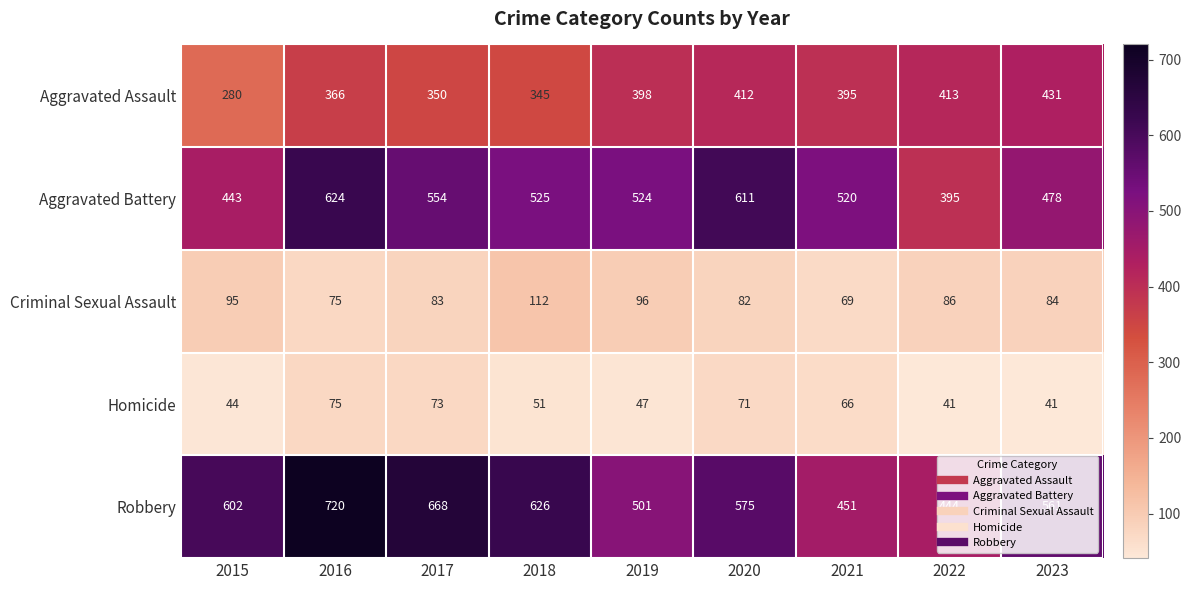

What is the smallest value displayed?

41